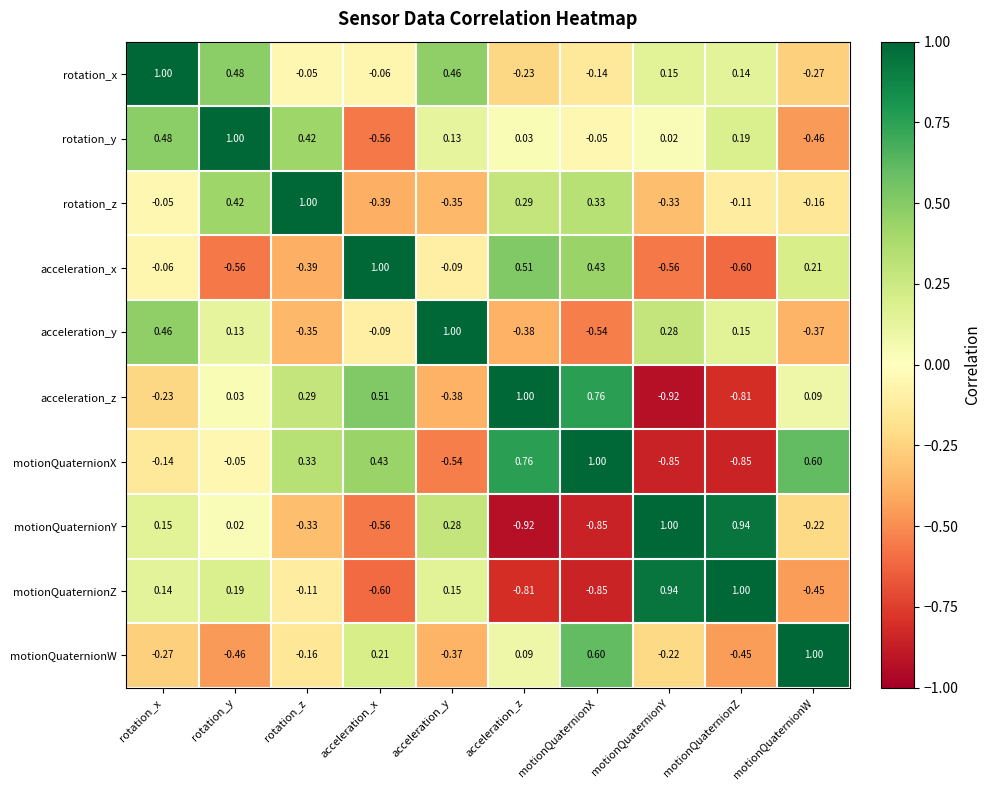

At which label does motionQuaternionW reach its minimum?

rotation_y